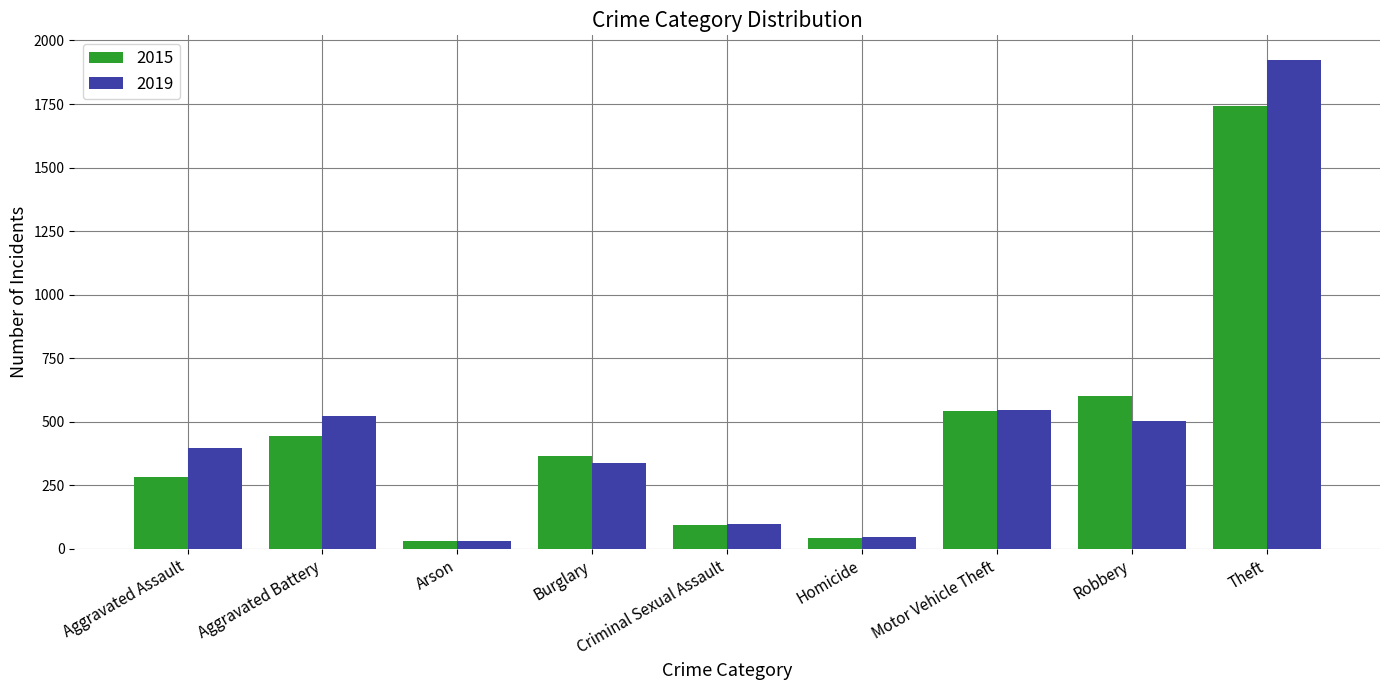

What are all the series names shown in the legend?

2015, 2019